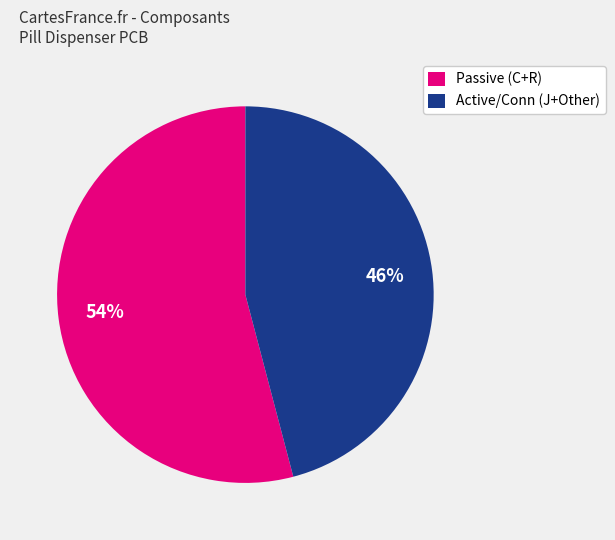

What is the smallest slice in the pie chart?

Active/Conn (J+Other)